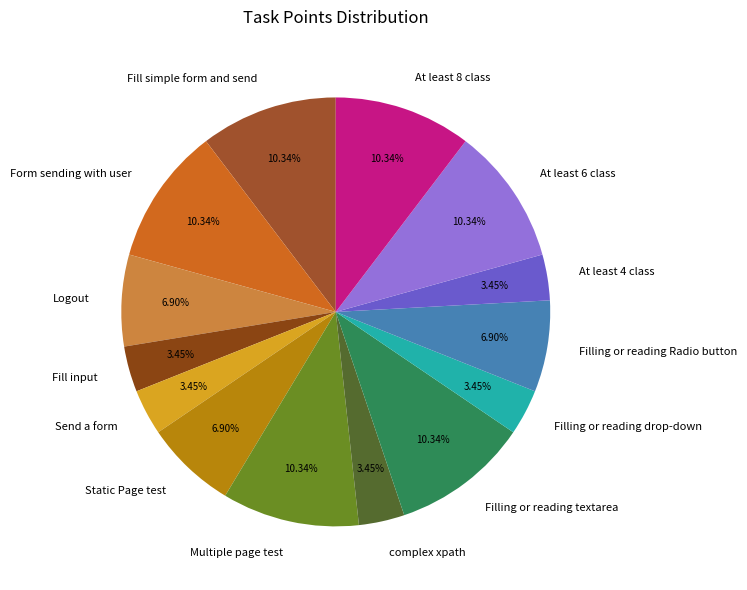

Does Fill simple form and send account for over 50% of the chart?

No